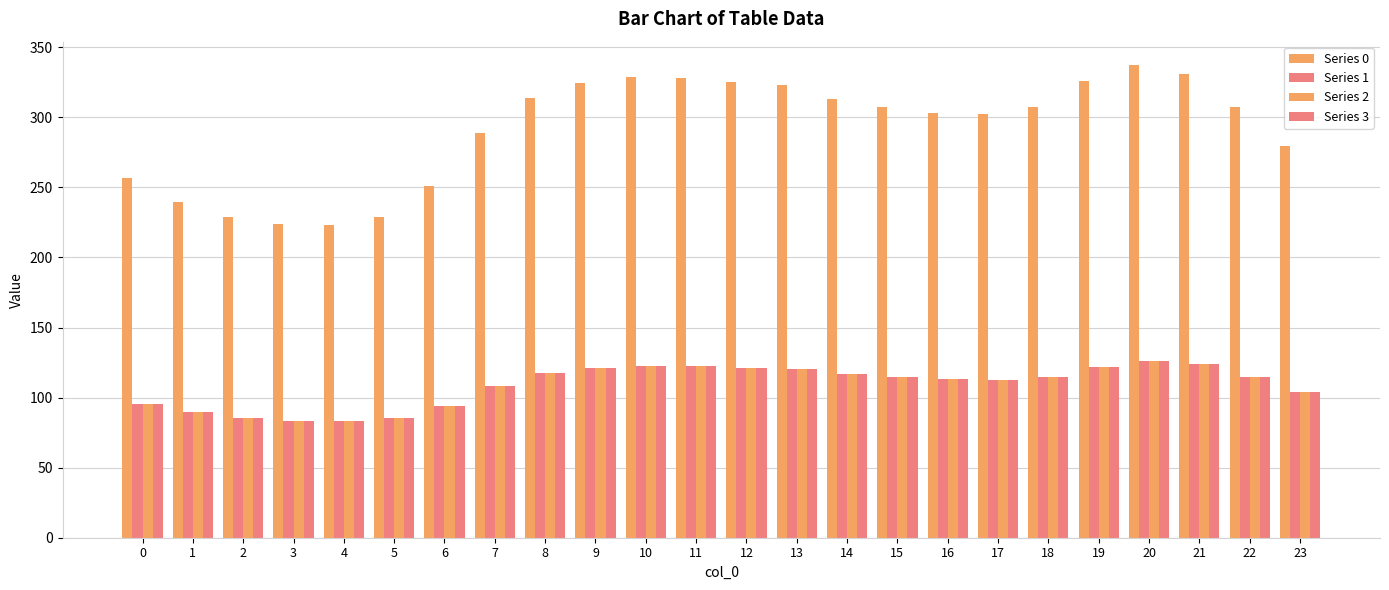

How many bars are there in total?

96